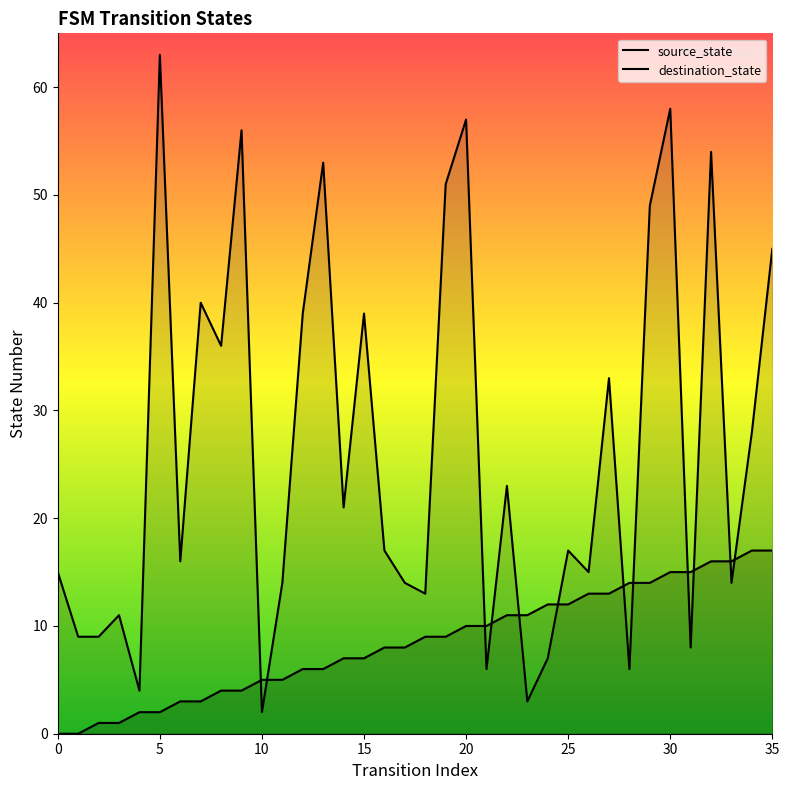

What is the lowest value of the destination_state series?

2